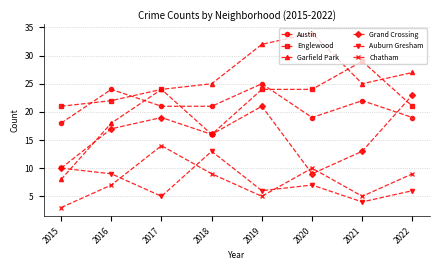

What is the total value across all series at 2017?

107